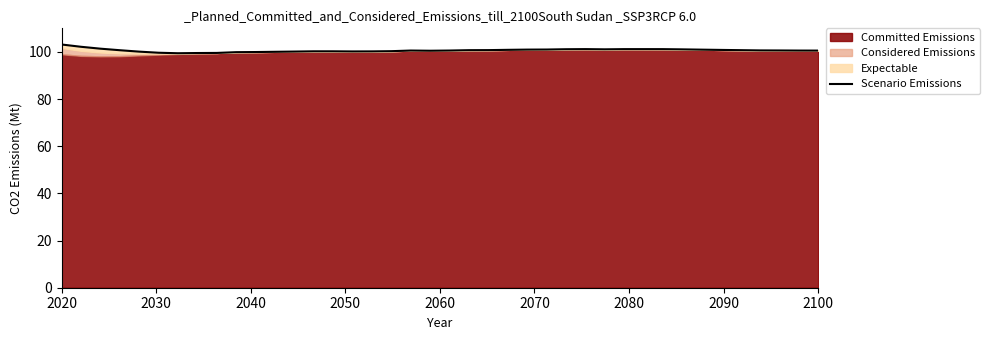

Reading left to right, extract all data points from this chart.

103.1	102.2	101.4	100.7	100.1	99.7	99.4	99.5	99.6	99.9	99.9	100.0	100.1	100.3	100.3	100.2	100.2	100.3	100.6	100.5	100.6	100.7	100.8	100.9	101.0	101.0	101.1	101.2	101.1	101.2	101.2	101.2	101.1	101.0	100.8	100.7	100.6	100.6	100.6	100.6